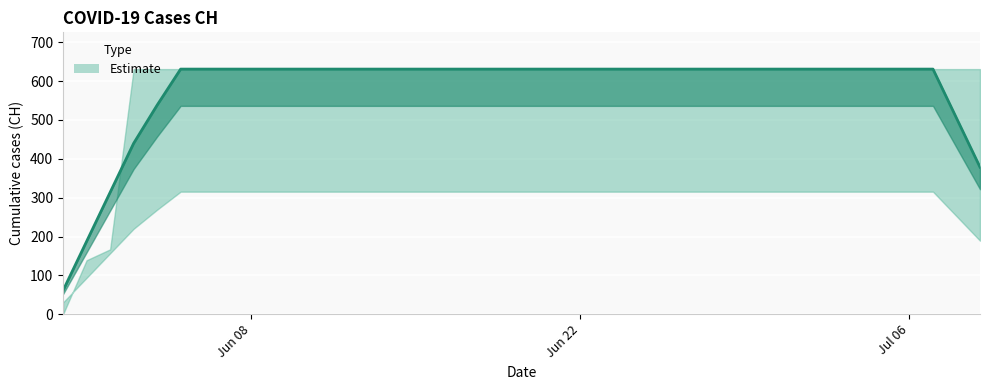

What position from the left is 2020-06-04?

5